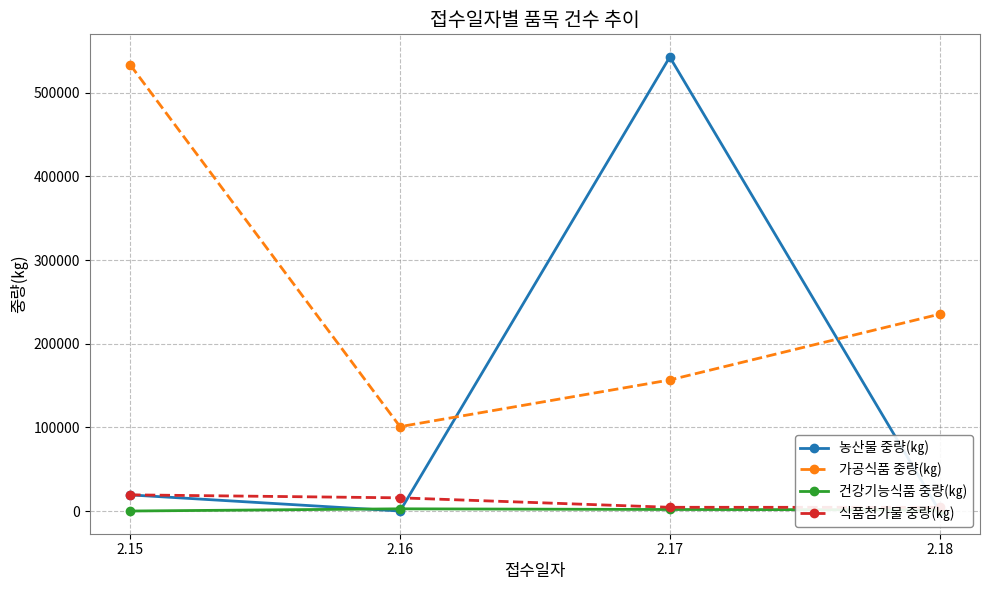

Where does the 농산물 중량(㎏) series first go above 19260?

2.17